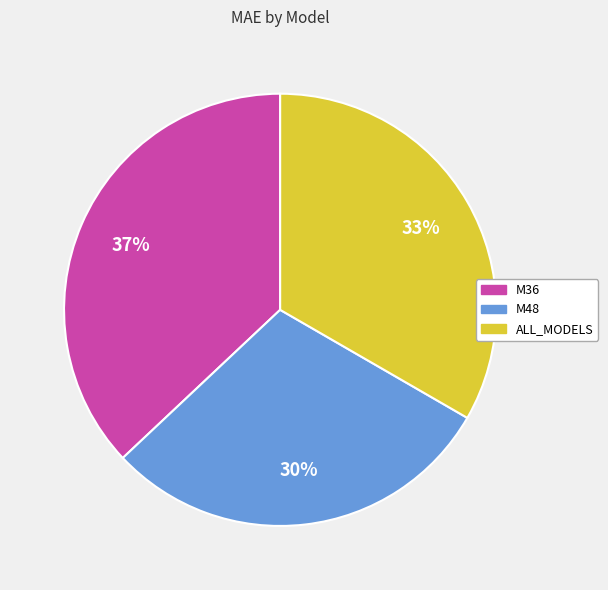

Which category has the biggest portion of the pie?

M36